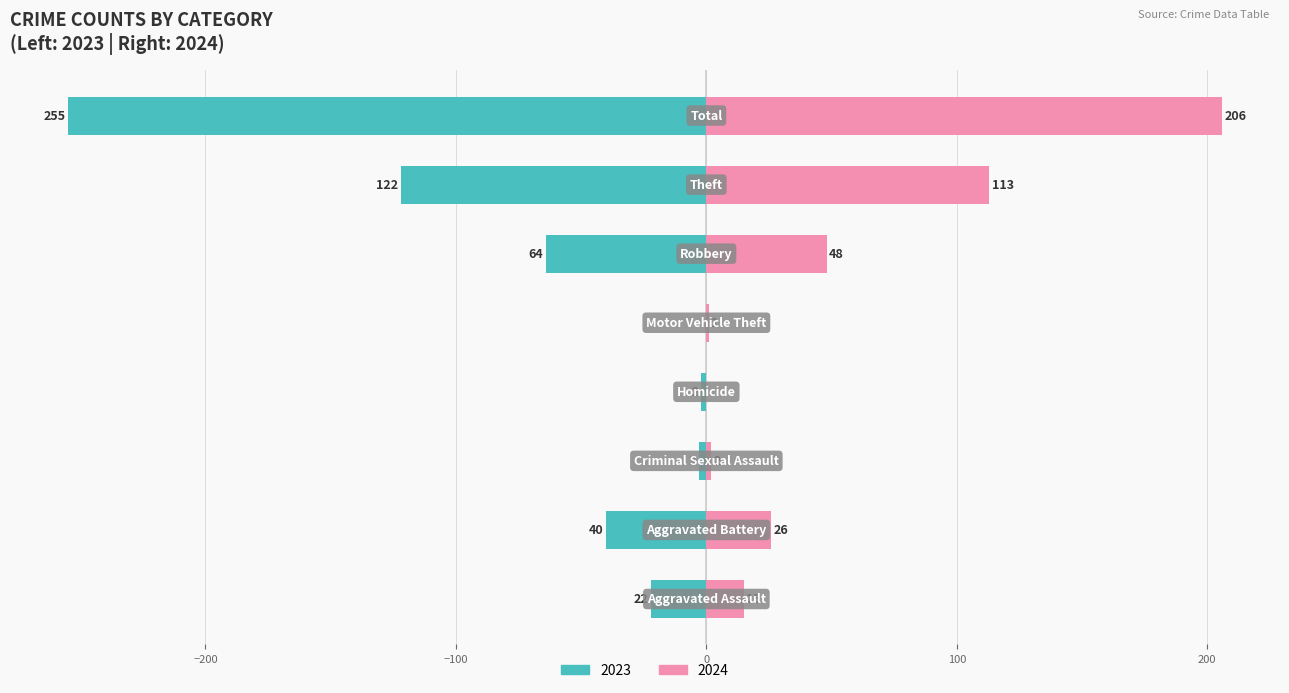

What is the difference between the maximum and minimum values in the 2023 series?

255